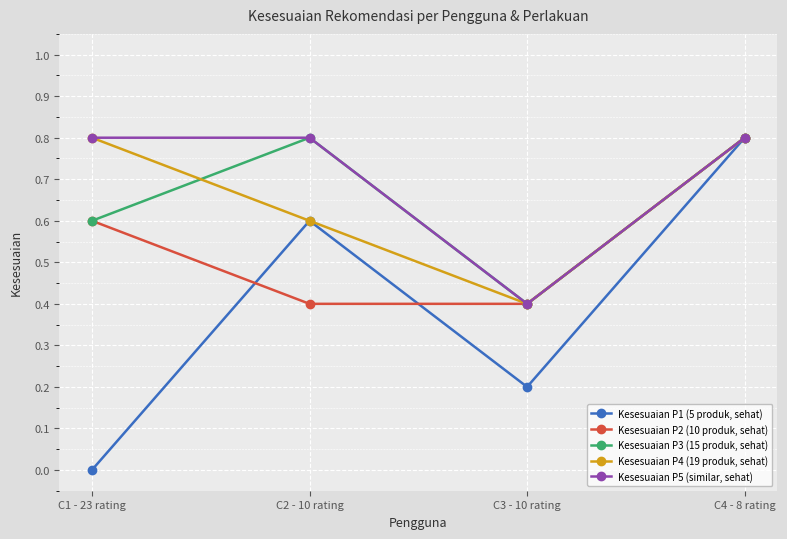

What position from the left is C1 - 23 rating?

1